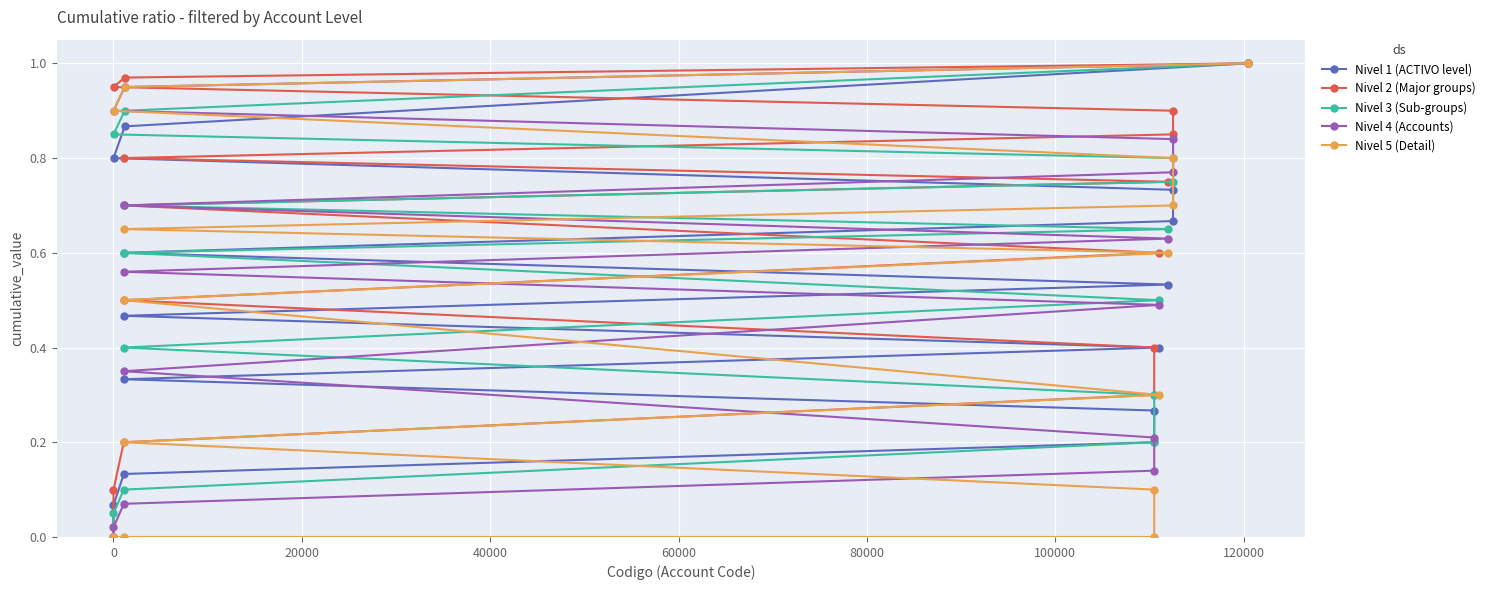

True or false: Nivel 5 (Detail) and Nivel 3 (Sub-groups) cross at least once.

False